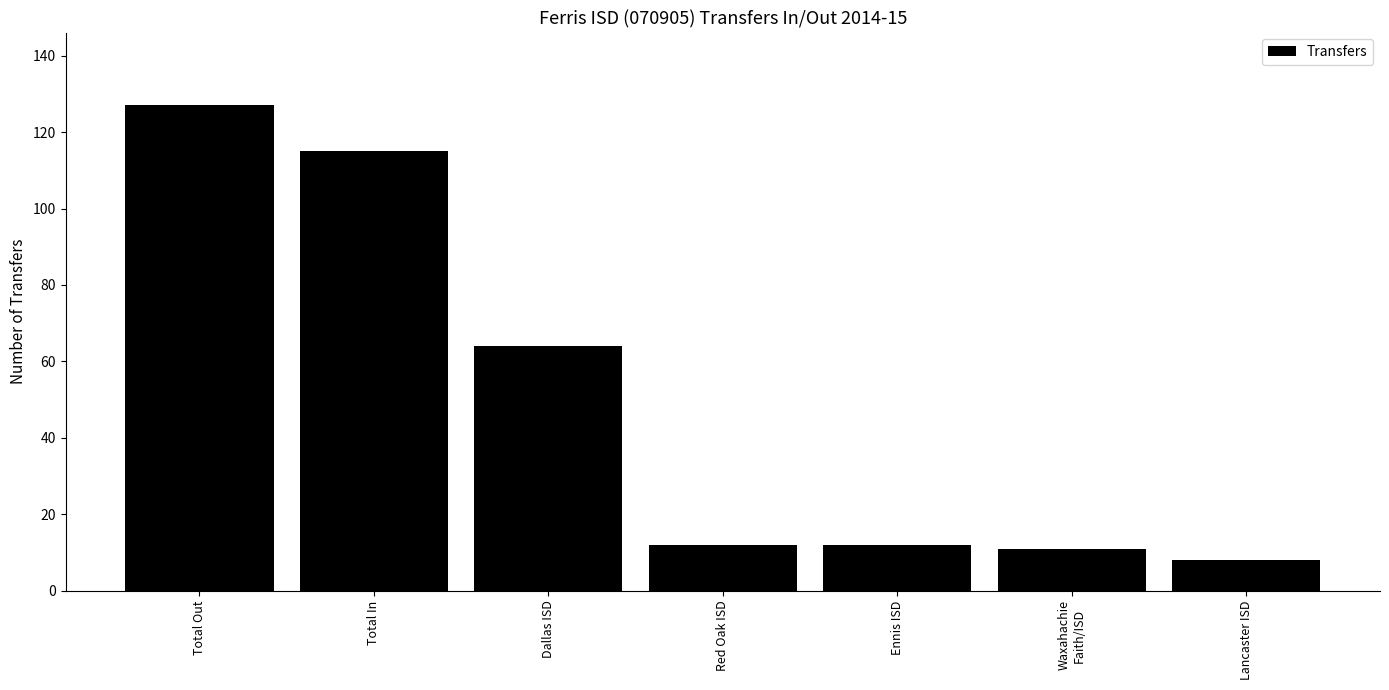

What is the sum of all values?

349